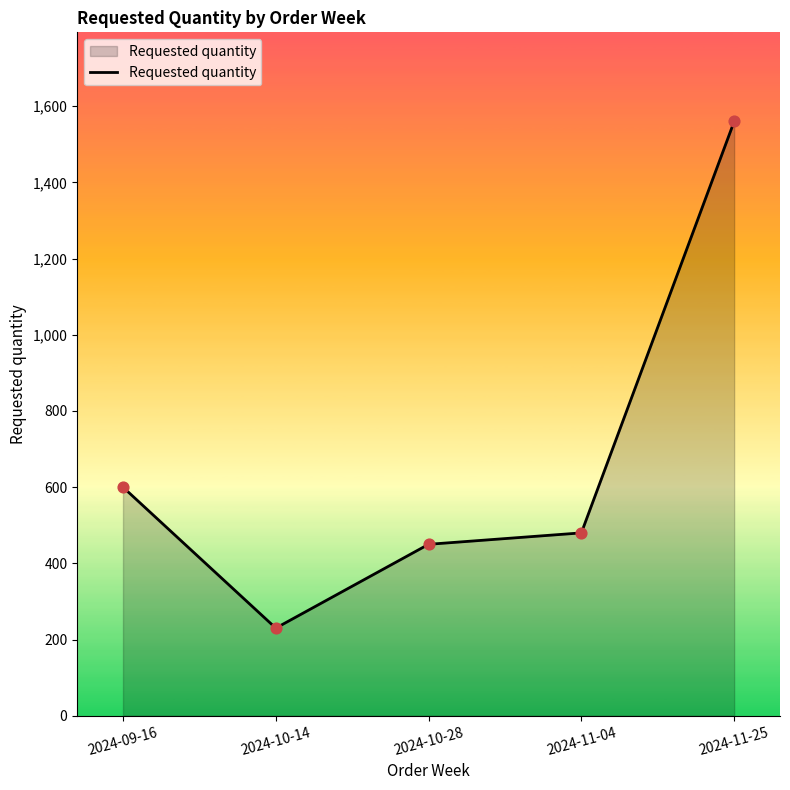

Between 2024-10-14 and 2024-11-04, which is larger?

2024-11-04